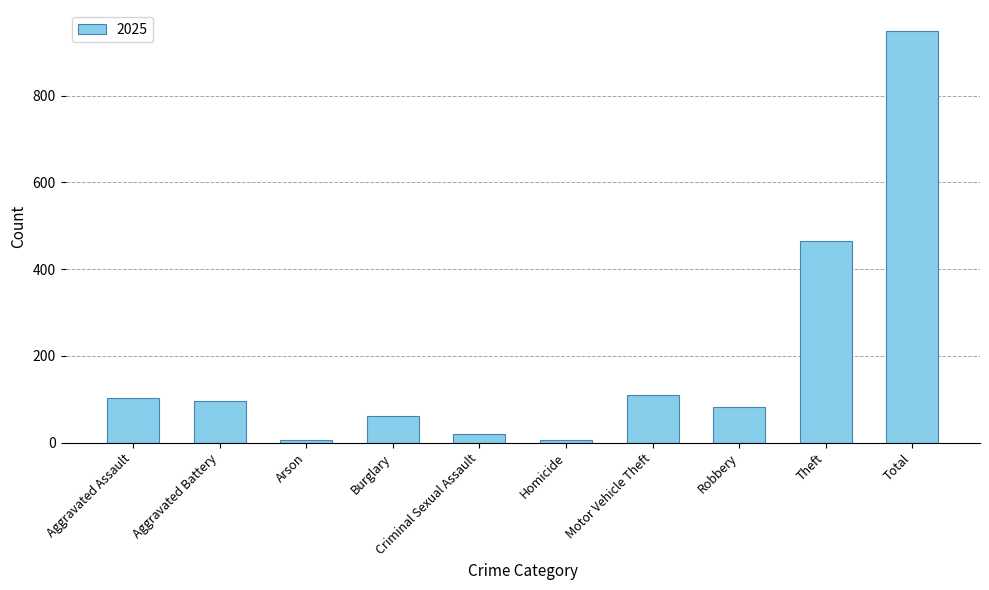

At which category does the chart reach its peak across all series?

Total